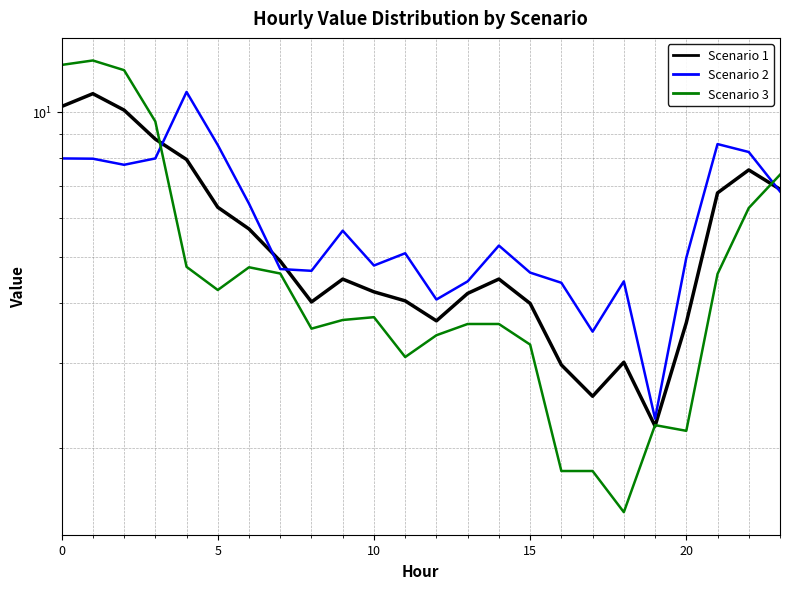

Reading right to left, list all the values displayed in this chart.

Scenario 1: 6.9	7.6	6.8	3.6	2.2	3.0	2.6	3.0	4.0	4.5	4.2	3.7	4.0	4.2	4.5	4.0	4.9	5.7	6.3	8.0	8.8	10.1	10.9	10.3
Scenario 2: 6.8	8.2	8.6	5.0	2.3	4.4	3.5	4.4	4.6	5.3	4.4	4.1	5.1	4.8	5.7	4.7	4.7	6.4	8.5	11.0	8.0	7.8	8.0	8.0
Scenario 3: 7.4	6.3	4.6	2.2	2.2	1.5	1.8	1.8	3.3	3.6	3.6	3.4	3.1	3.7	3.7	3.5	4.6	4.8	4.3	4.8	9.6	12.2	12.8	12.5